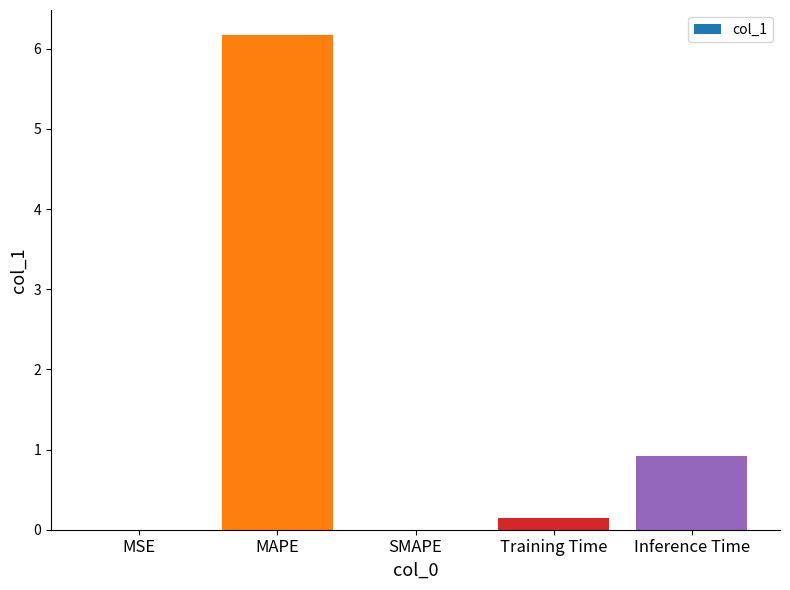

What is the greatest value displayed?

6.2